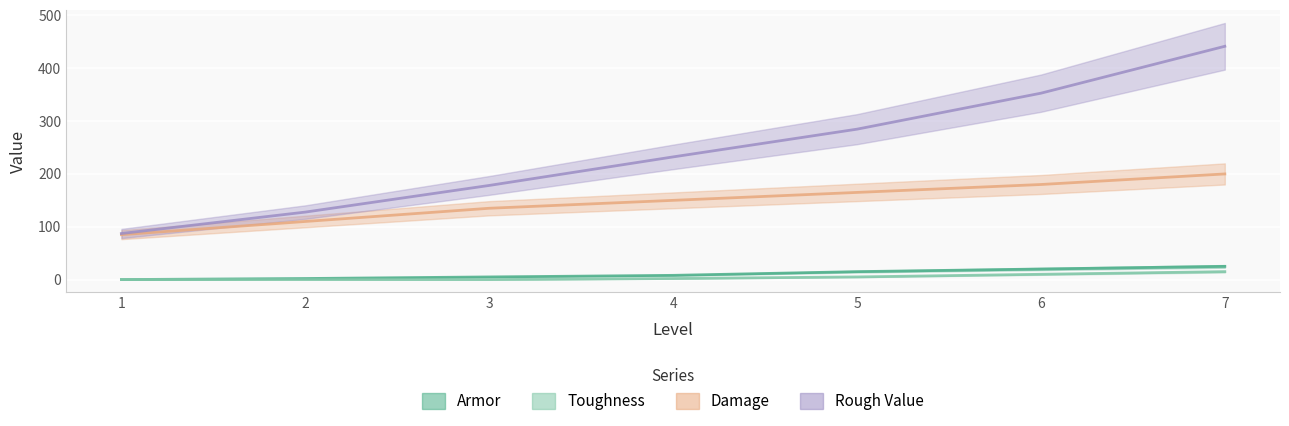

The Armor series shows 8.5 at 1. True or false?

False